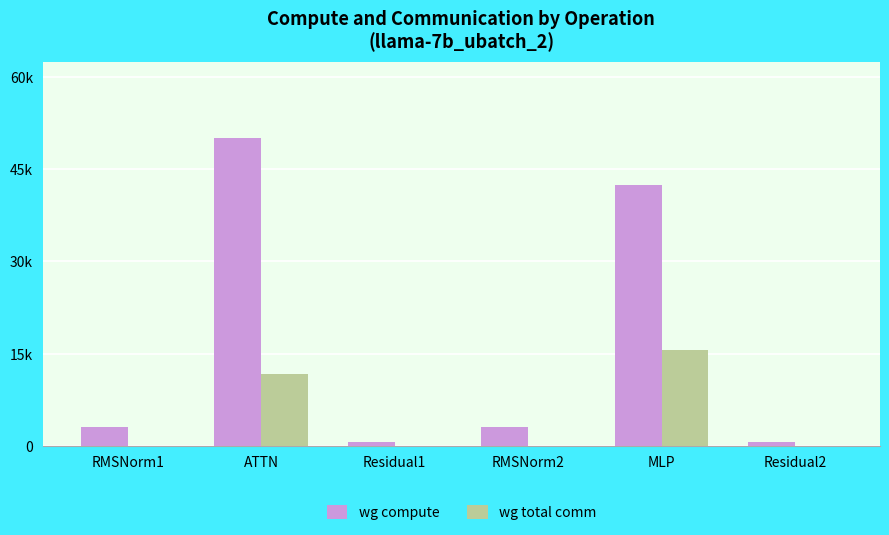

At which label does wg compute first exceed 3126?

RMSNorm1